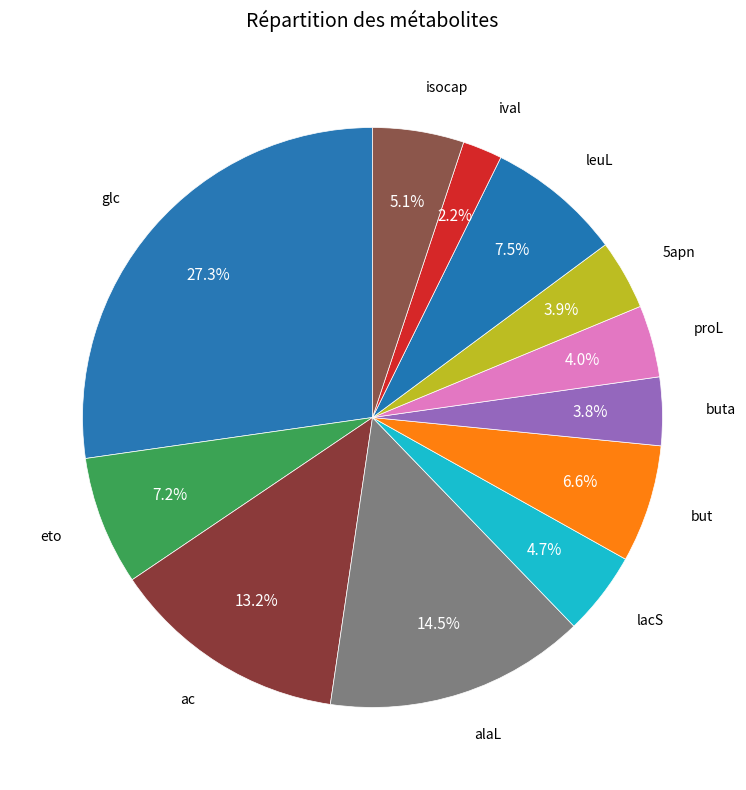

Between proL and lacS, which is larger?

lacS